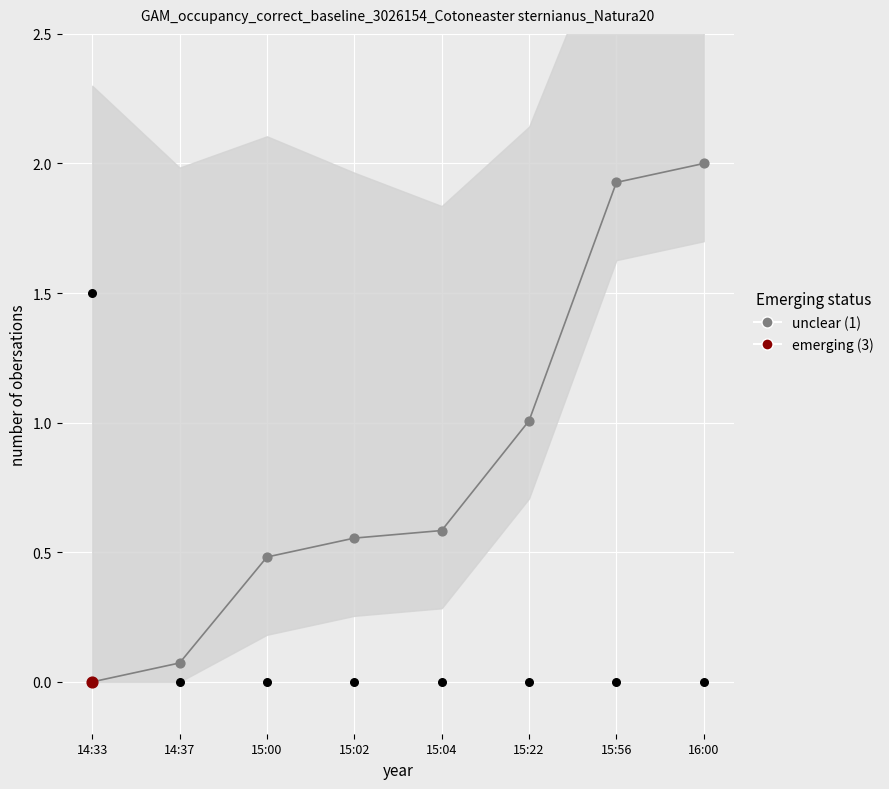

What is the change in value from 14:37 to 16:00?

+1.9